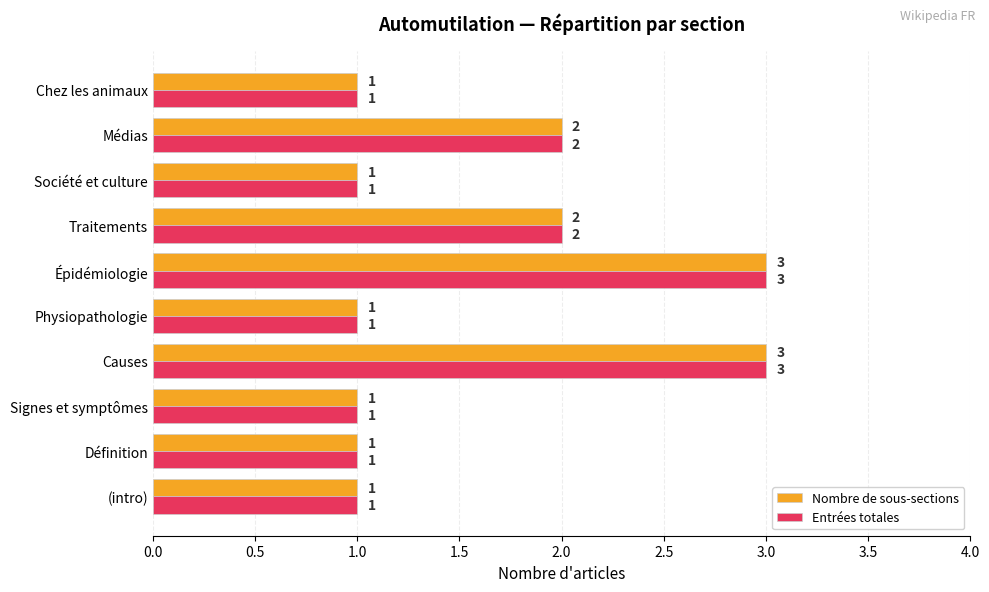

Is it true that Entrées totales equals 1 at Médias?

False